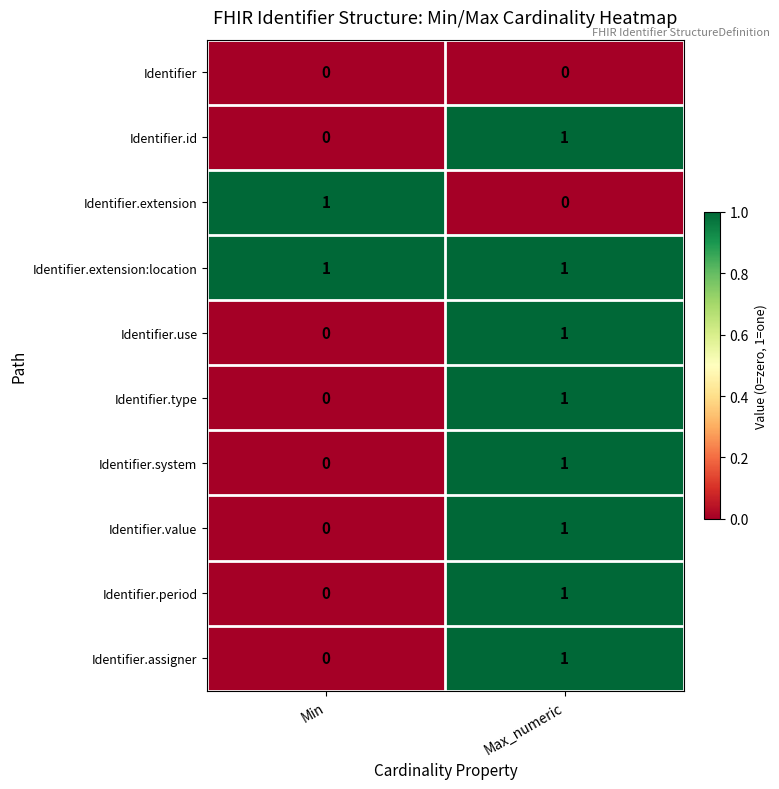

The Identifier.id series shows 0 at Min. True or false?

True